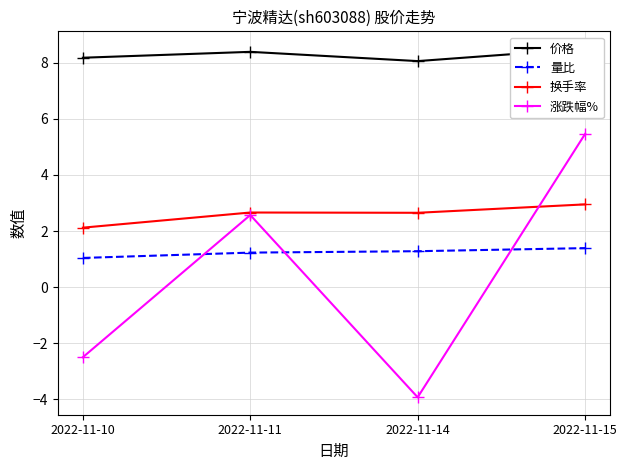

What is the maximum value shown in the chart?

8.5